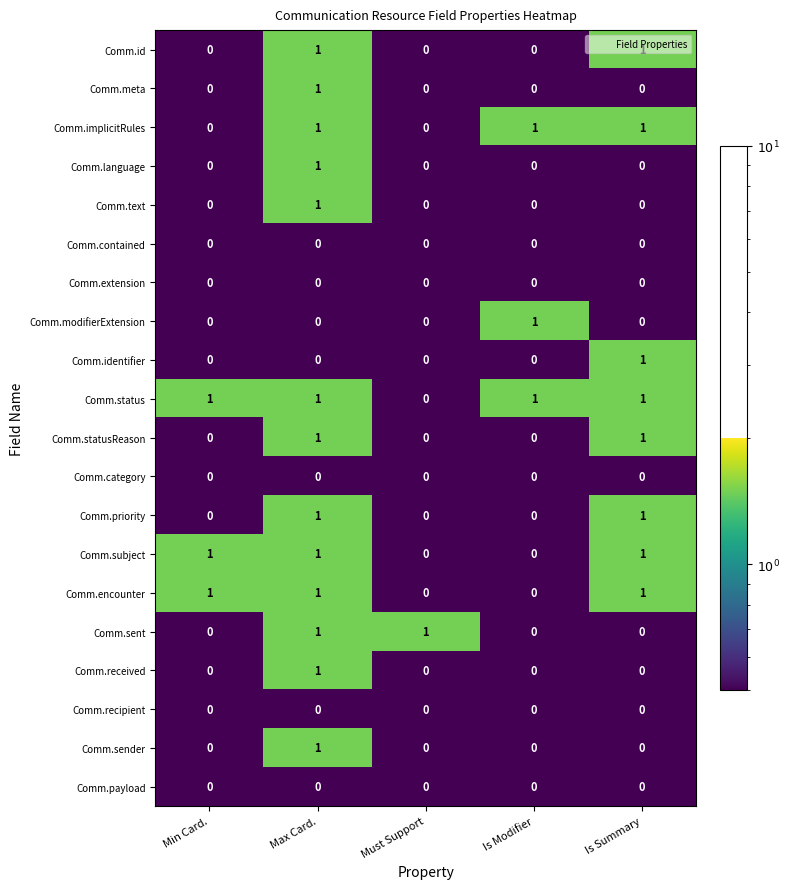

At which category is the sum across all series the highest?

Max Card.